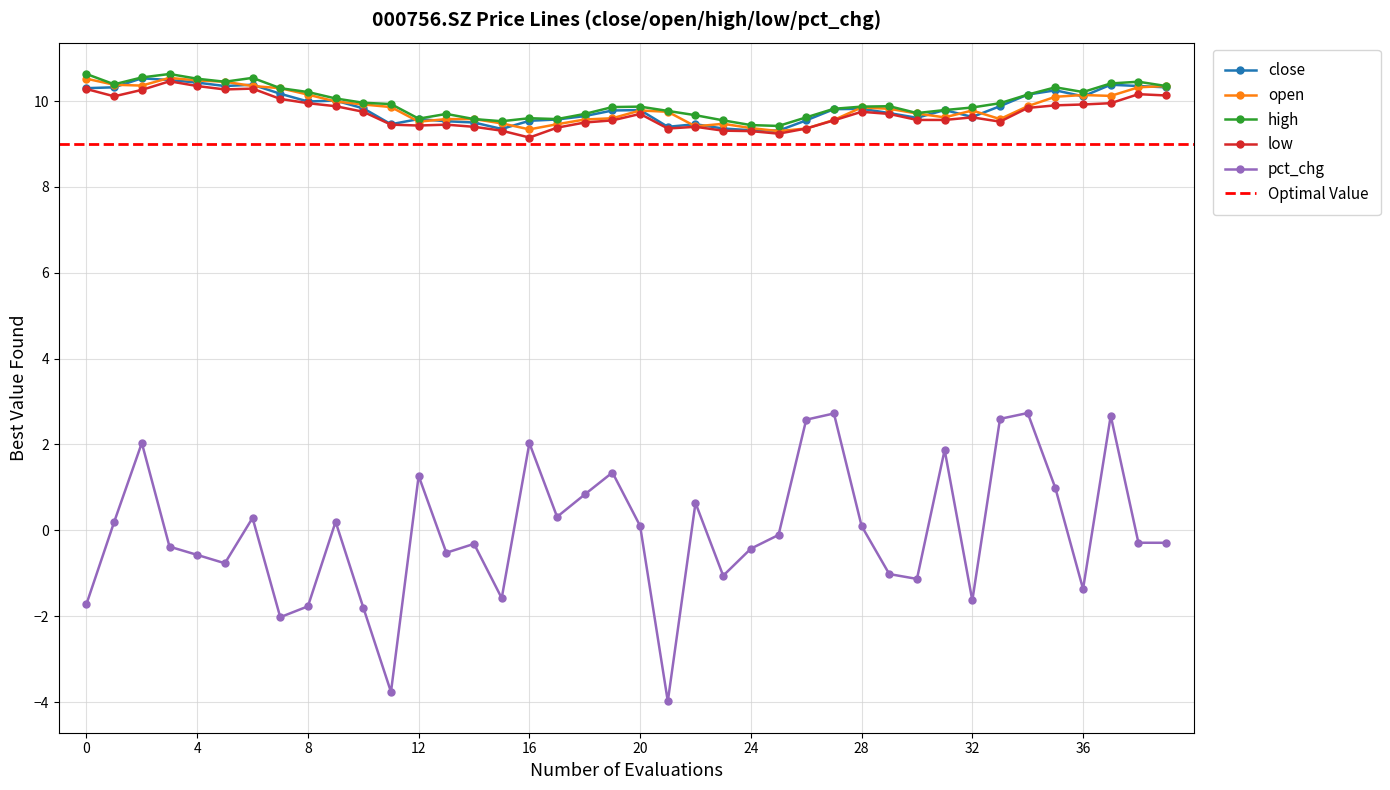

What is the lowest value of the open series?

9.3